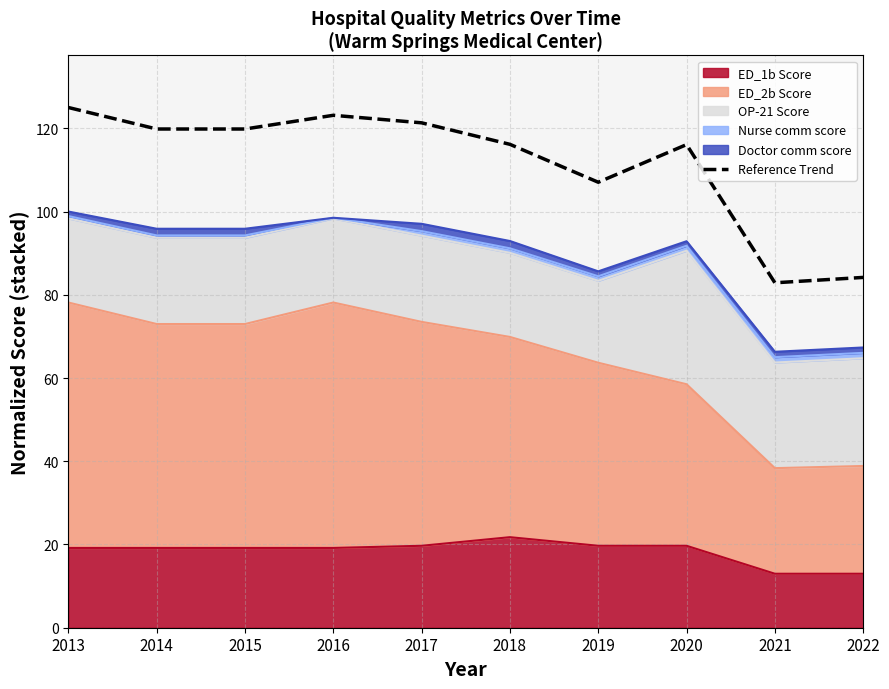

Rank the categories by value from lowest to highest.

2021, 2022, 2019, 2020, 2018, 2014, 2015, 2017, 2016, 2013